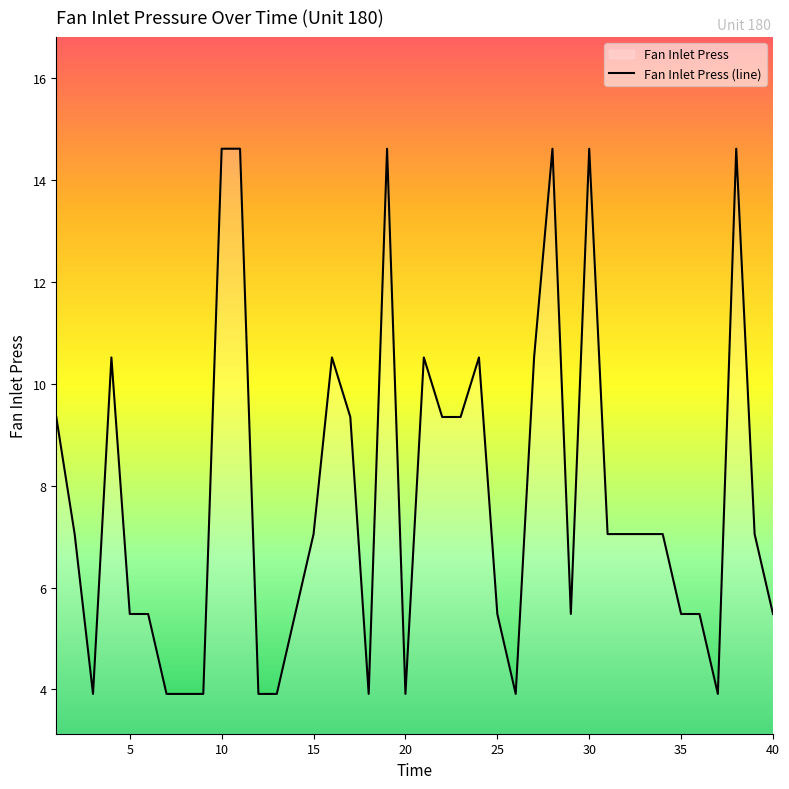

True or false: the data has more than 1 interior local peaks.

True